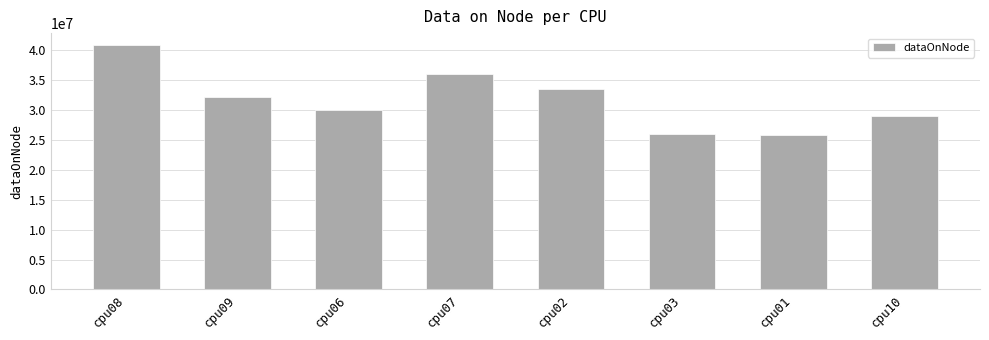

Which label corresponds to the largest value in the chart?

cpu08